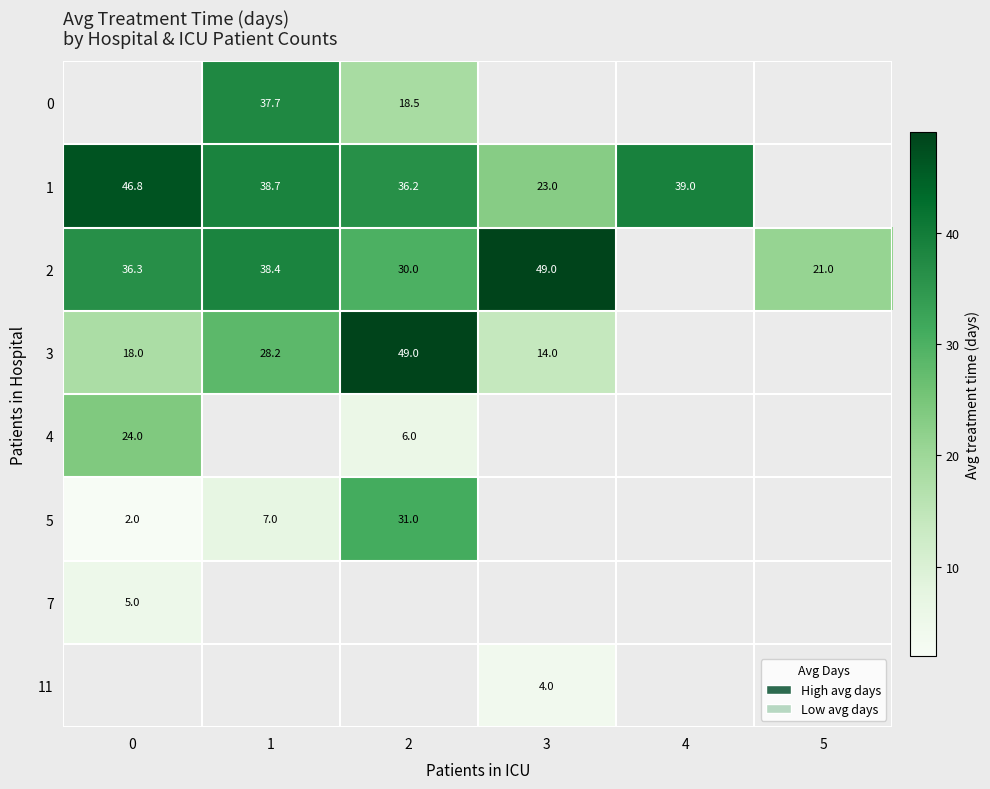

Is the value of 7 at 0 greater than the value of 5 at 2?

No